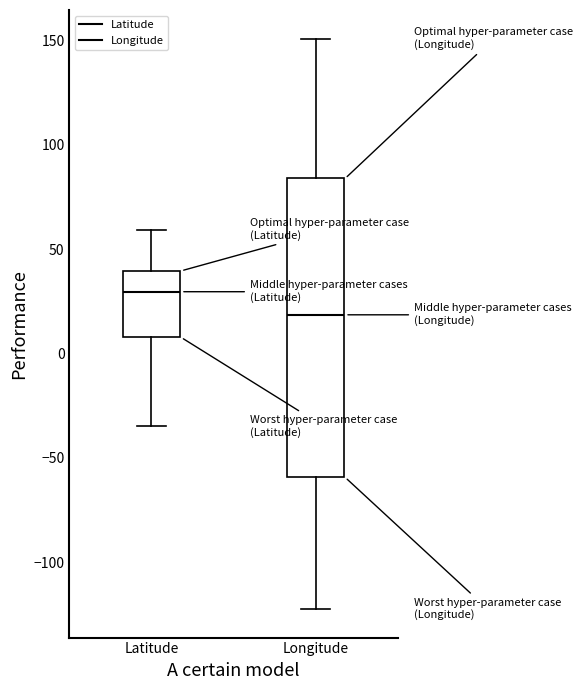

Which box is the tallest, from its lower edge to its upper edge?

Longitude